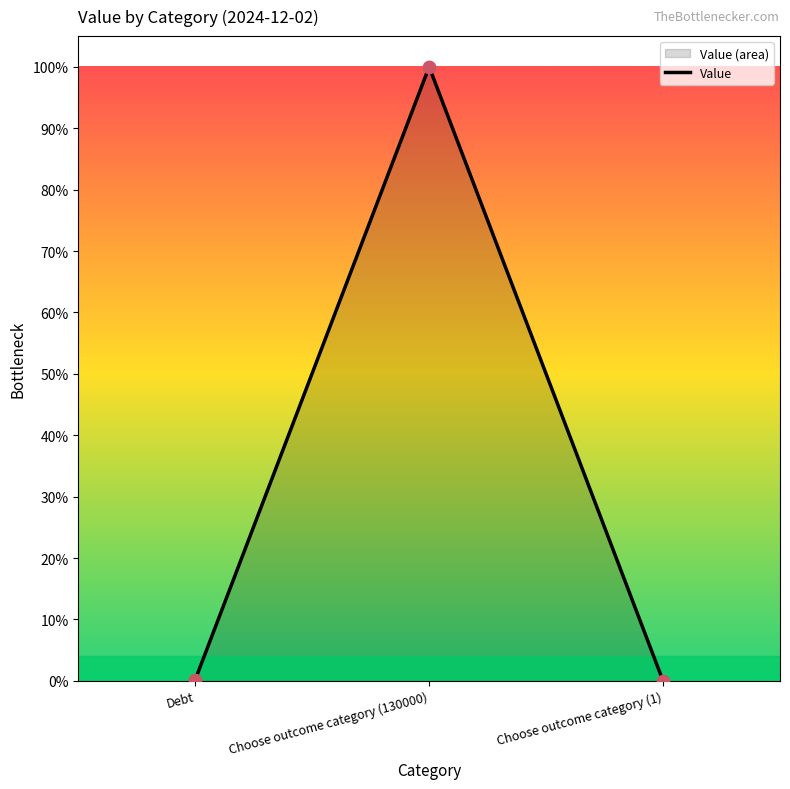

Between Choose outcome category (1) and Choose outcome category (130000), which is larger?

Choose outcome category (130000)